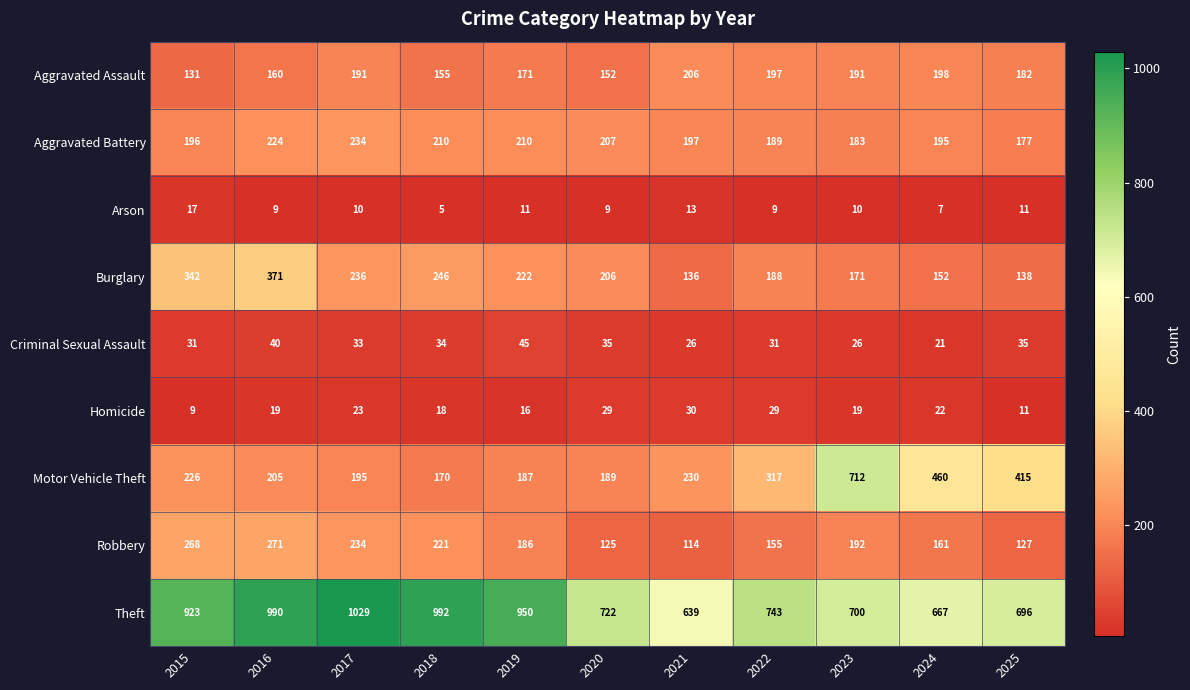

True or false: Theft has a value of 208 at 2023.

False